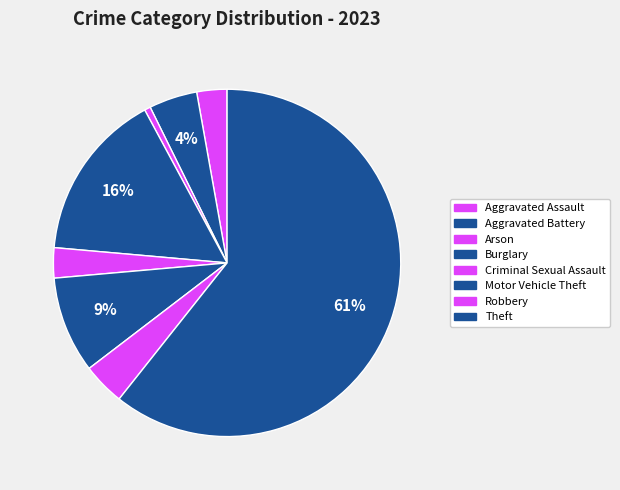

Which category has the biggest portion of the pie?

Theft